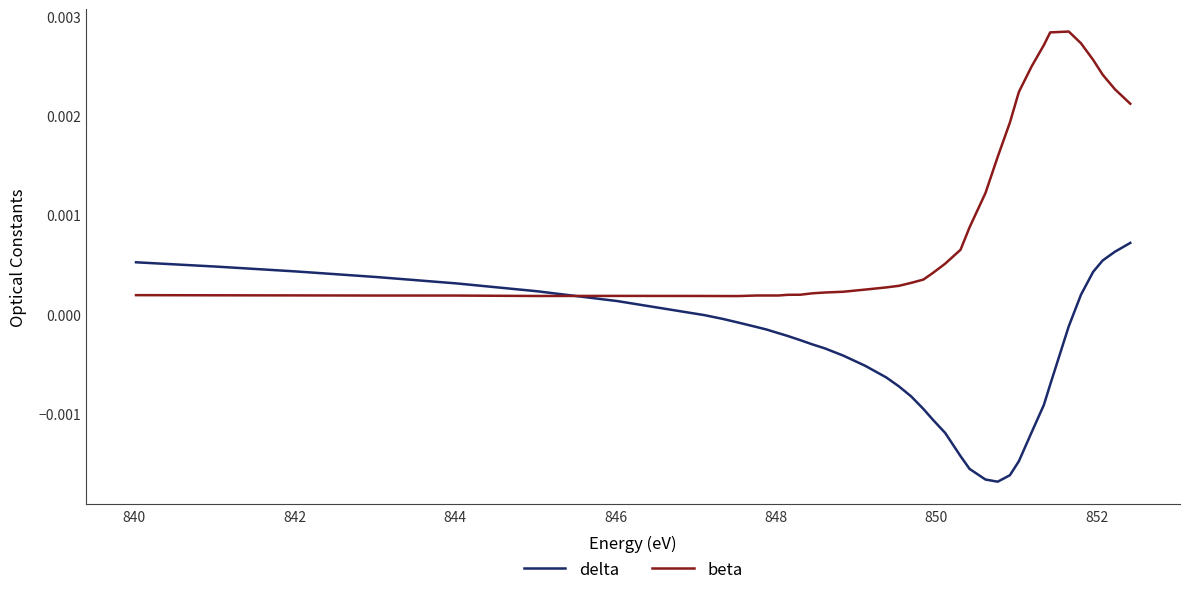

At how many categories does at least one series exceed 0?

40